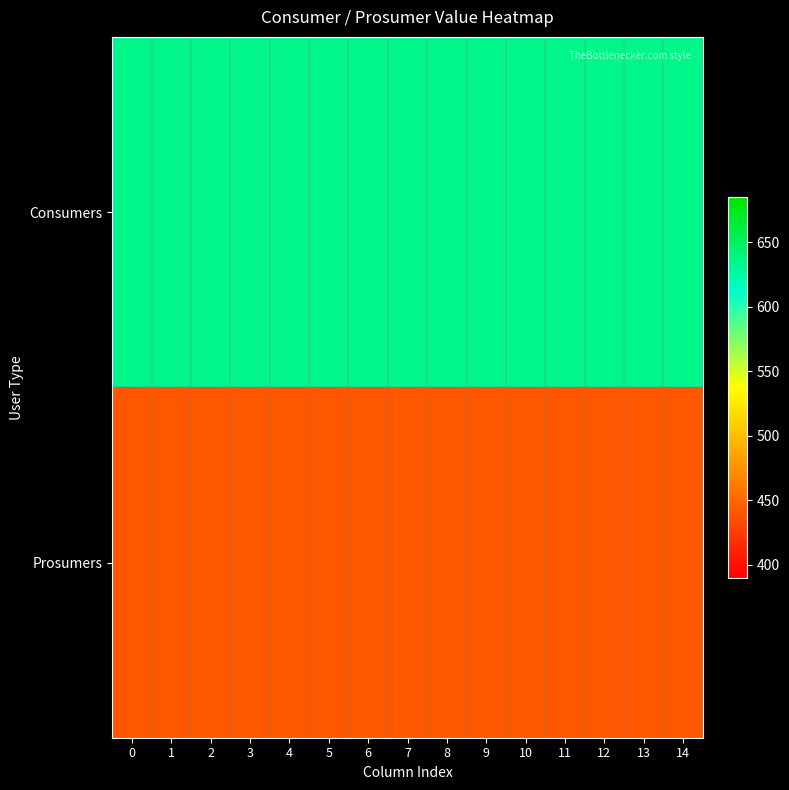

Reading left to right, list all the values displayed in this chart.

Consumers: 0=635	1=635	2=635	3=635	4=635	5=635	6=635	7=635	8=635	9=635	10=635	11=635	12=635	13=635	14=635
Prosumers: 0=440	1=440	2=440	3=440	4=440	5=440	6=440	7=440	8=440	9=440	10=440	11=440	12=440	13=440	14=440